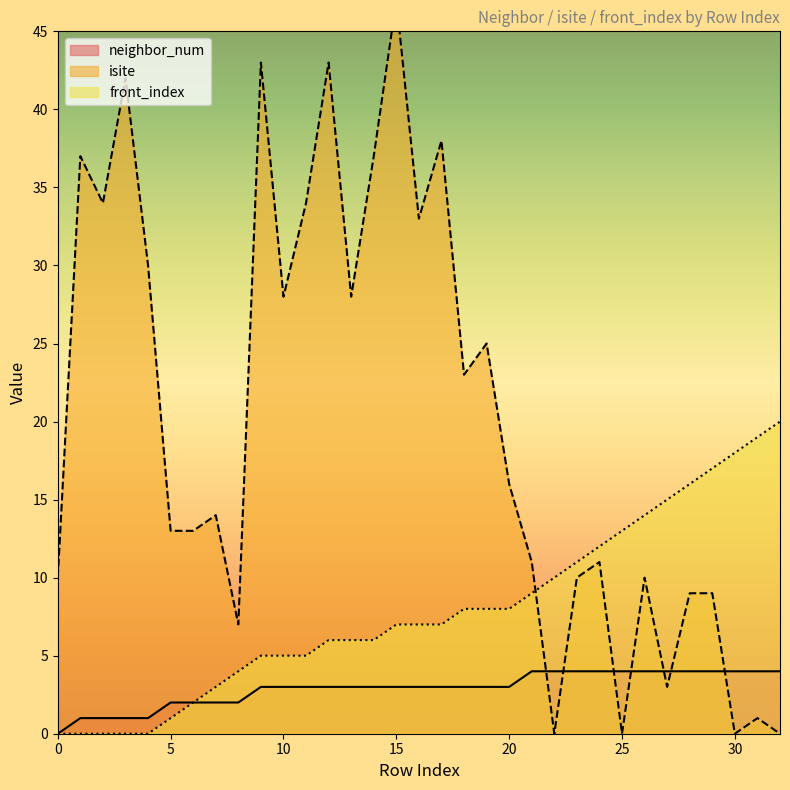

Reading left to right, extract all data points from this chart.

neighbor_num: 0=0	1=1	2=1	3=1	4=1	5=2	6=2	7=2	8=2	9=3	10=3	11=3	12=3	13=3	14=3	15=3	16=3	17=3	18=3	19=3	20=3	21=4	22=4	23=4	24=4	25=4	26=4	27=4	28=4	29=4	30=4	31=4	32=4
isite: 0=10	1=37	2=34	3=42	4=30	5=13	6=13	7=14	8=7	9=43	10=28	11=34	12=43	13=28	14=37	15=47	16=33	17=38	18=23	19=25	20=16	21=11	22=0	23=10	24=11	25=0	26=10	27=3	28=9	29=9	30=0	31=1	32=0
front_index: 0=0	1=0	2=0	3=0	4=0	5=1	6=2	7=3	8=4	9=5	10=5	11=5	12=6	13=6	14=6	15=7	16=7	17=7	18=8	19=8	20=8	21=9	22=10	23=11	24=12	25=13	26=14	27=15	28=16	29=17	30=18	31=19	32=20